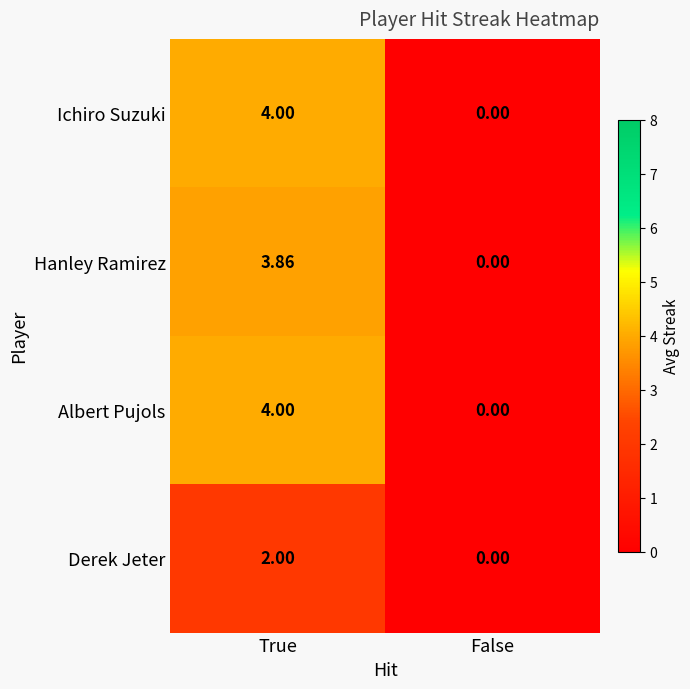

At which label is Hanley Ramirez closest to 1?

False